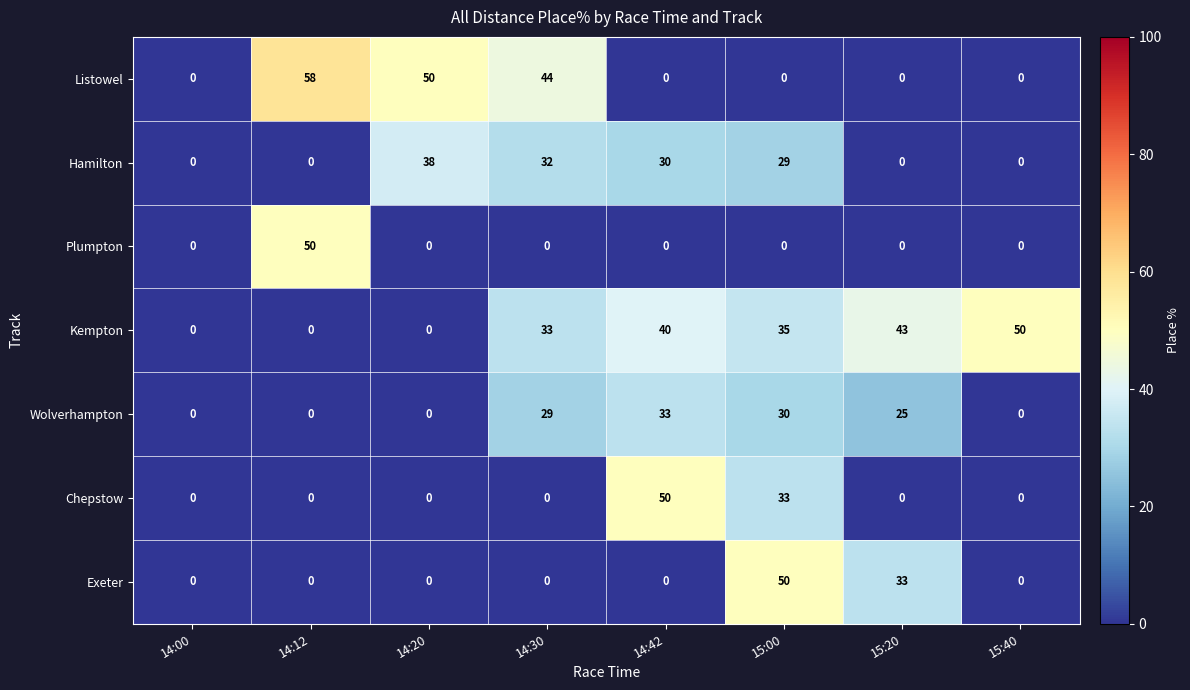

Which series has the largest range (max minus min)?

Listowel